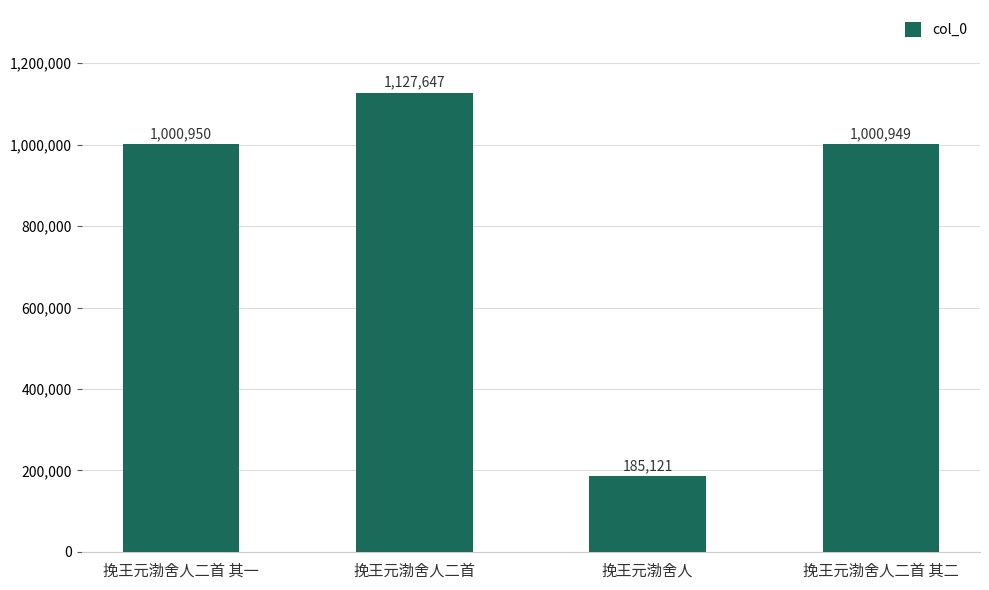

Which category has the lowest value across all series?

挽王元渤舍人